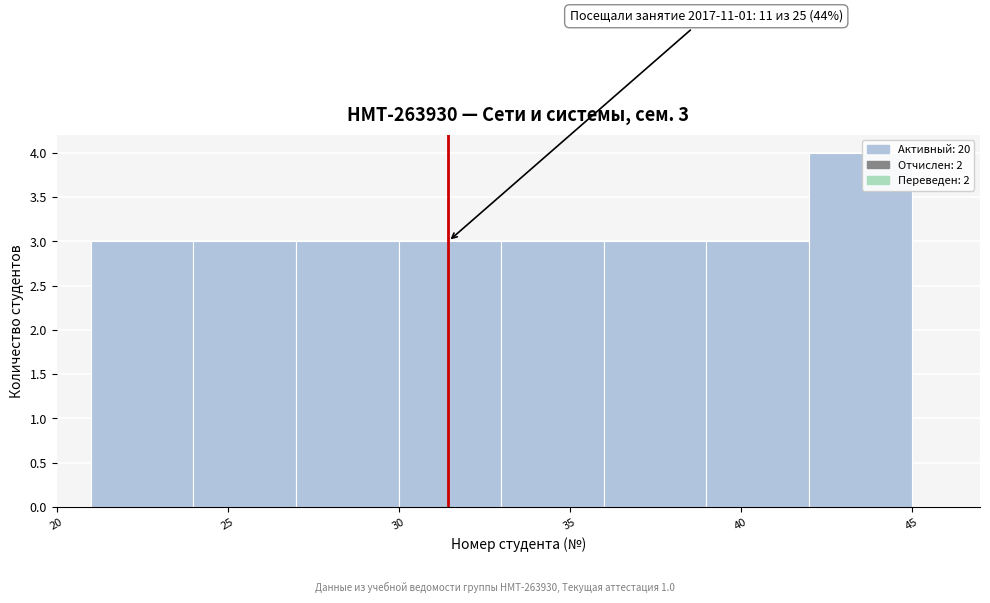

Which range on the x-axis has the tallest bar?

42 to 45